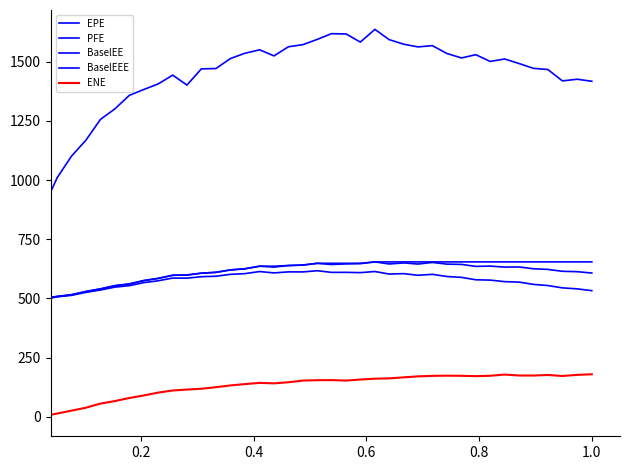

What is the value of the ENE point at the 19th from the left?

146.3